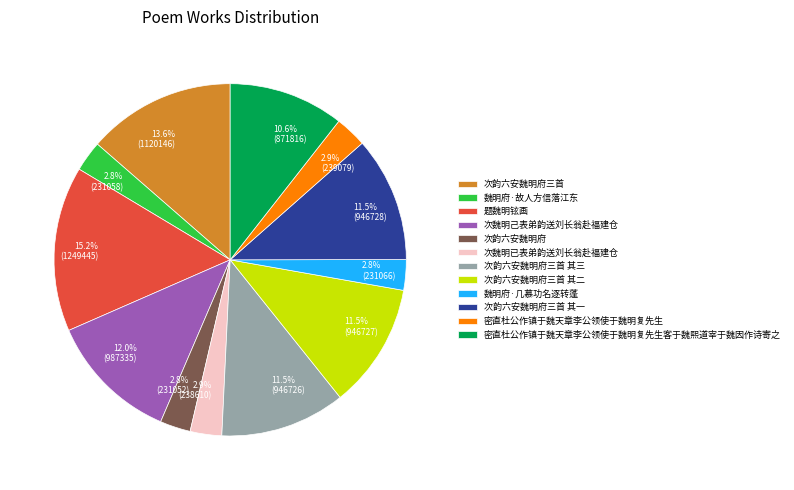

How many segments does this pie chart have?

12